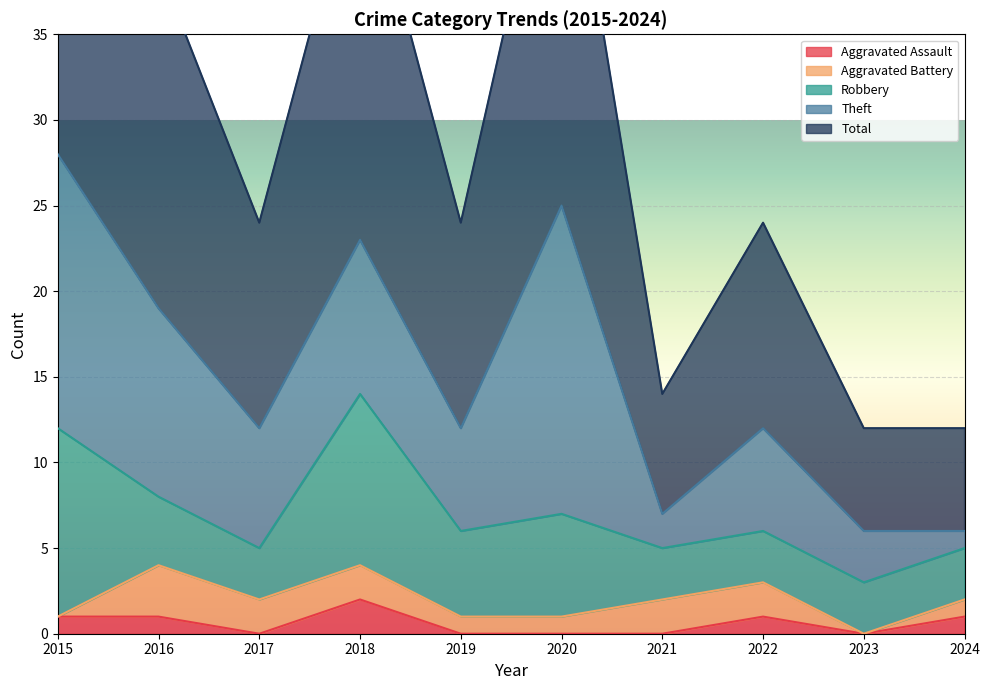

Read the Aggravated Battery value at 2016.

3